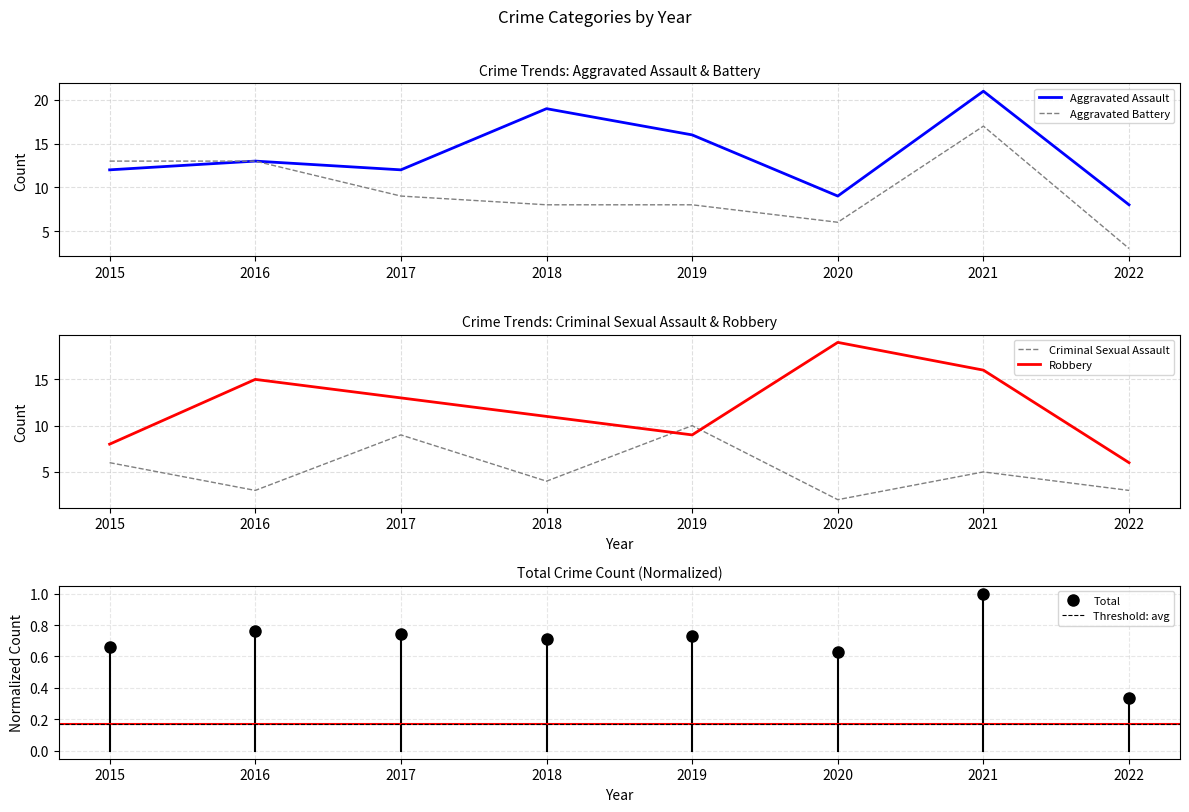

What is the value of the Total point at the 2nd from the left?

0.8